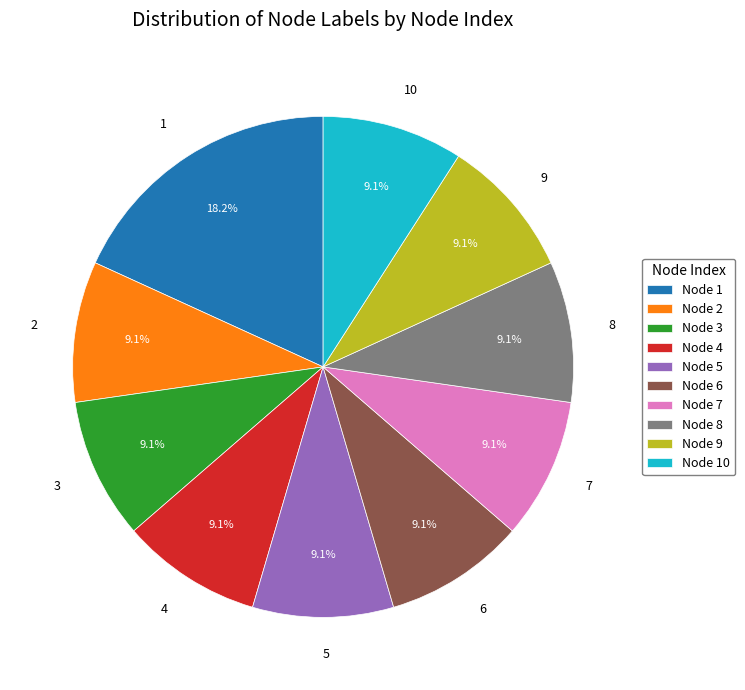

Does 9 represent more than half of the total?

No